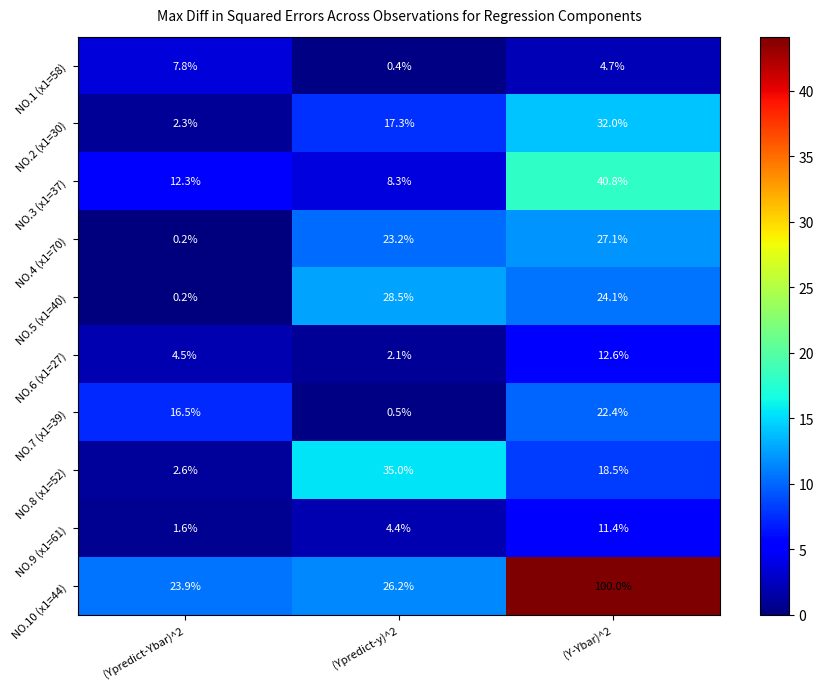

What is the average value of the NO.6 (x1=27) series?

6.4